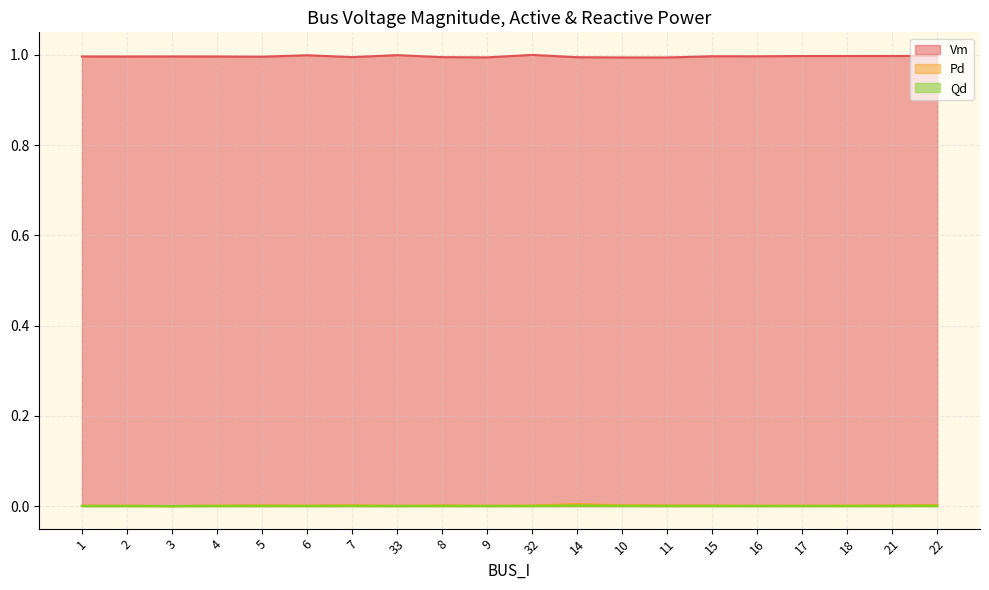

Which label corresponds to the smallest value in the chart?

3